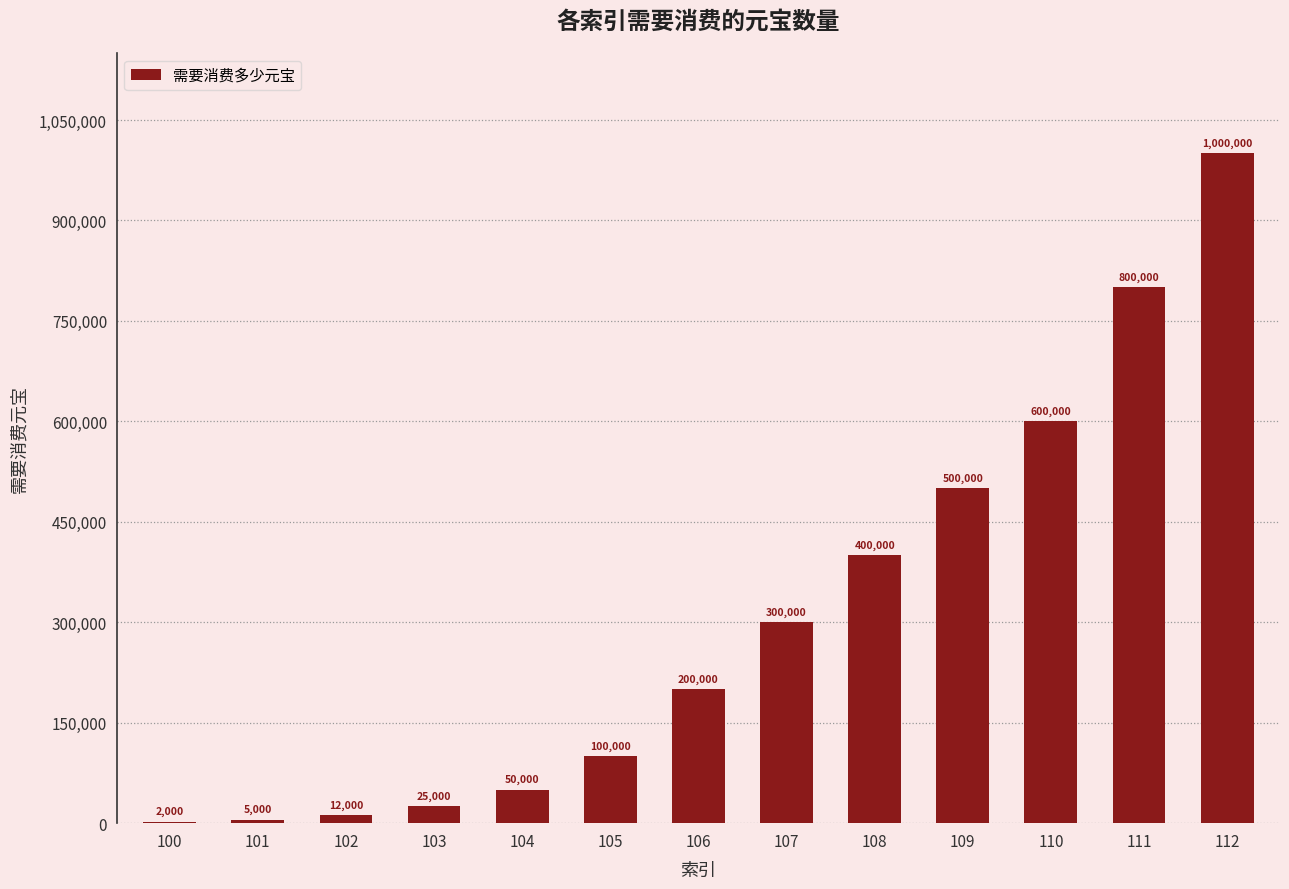

True or false: the data shows 1000000 at 112.

True